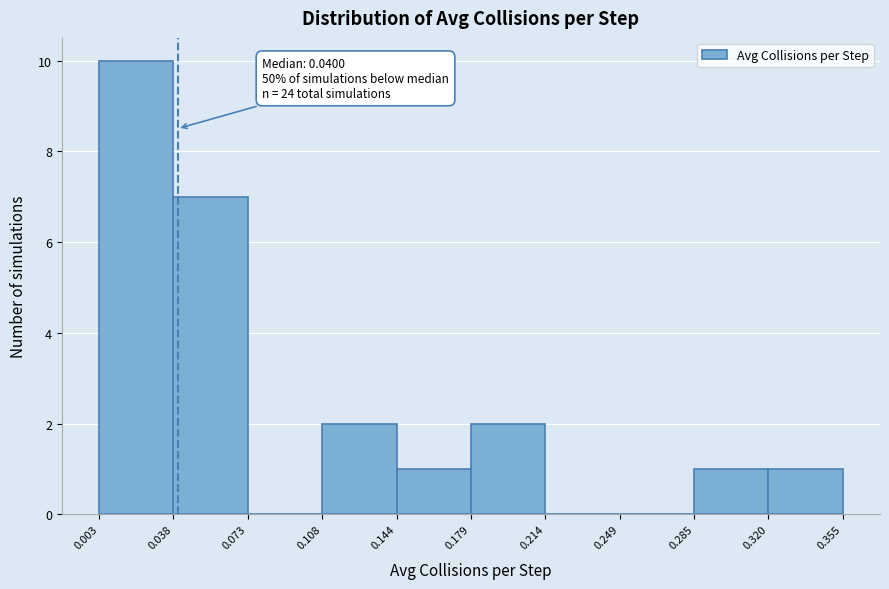

Which range on the x-axis has the tallest bar?

0.003 to 0.038